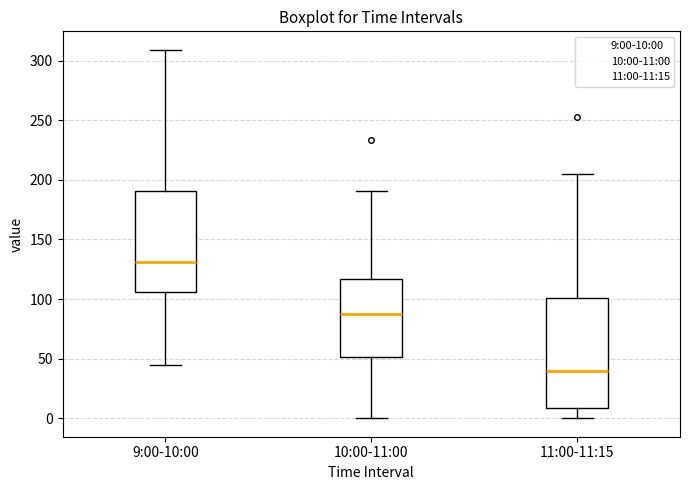

Which box has the lowest median line?

11:00-11:15